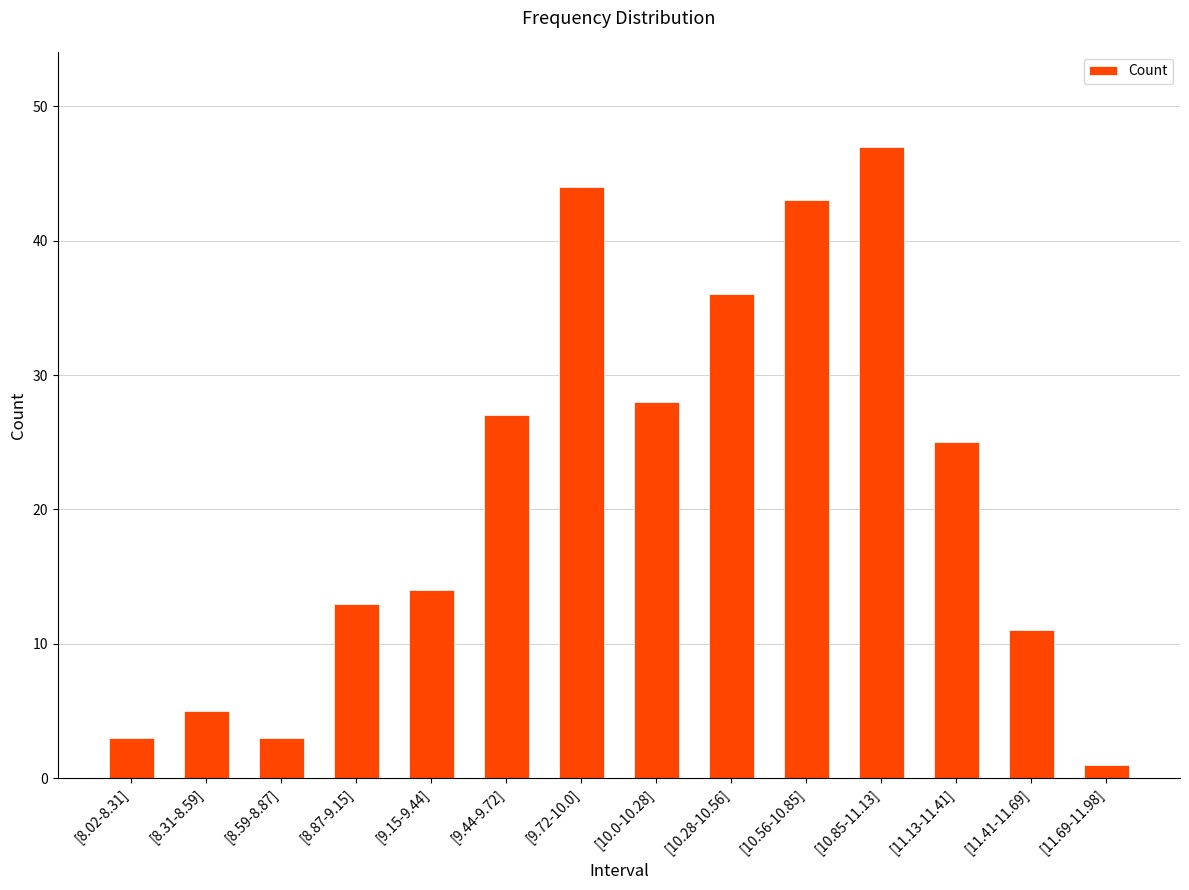

How many data points are less than 25?

7